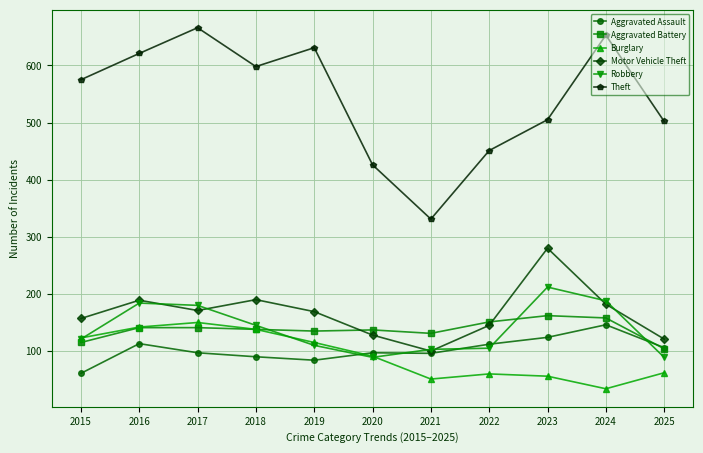

Between which two adjacent categories do Robbery and Burglary first intersect?

2015 and 2016